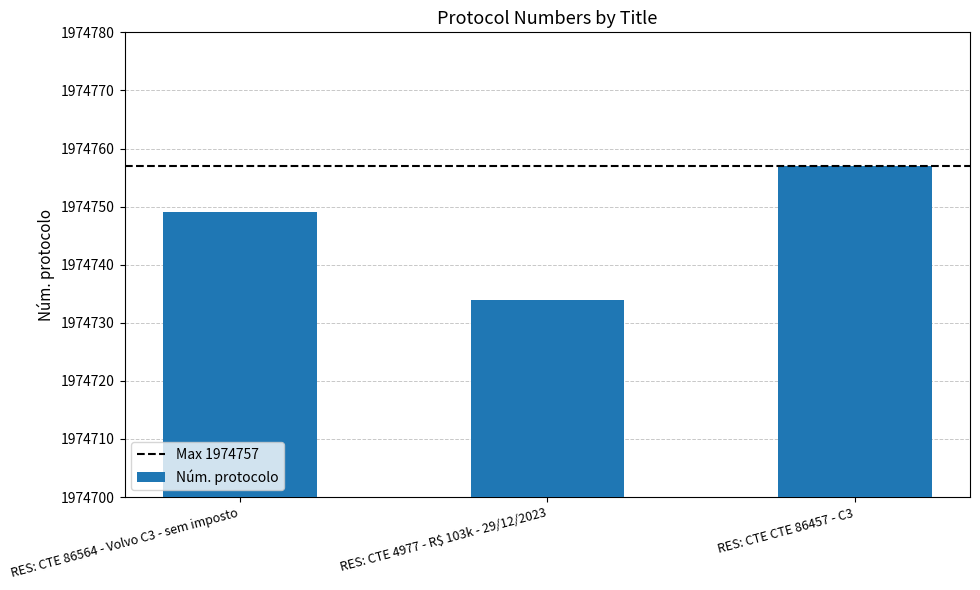

What is the smallest value displayed?

1974734